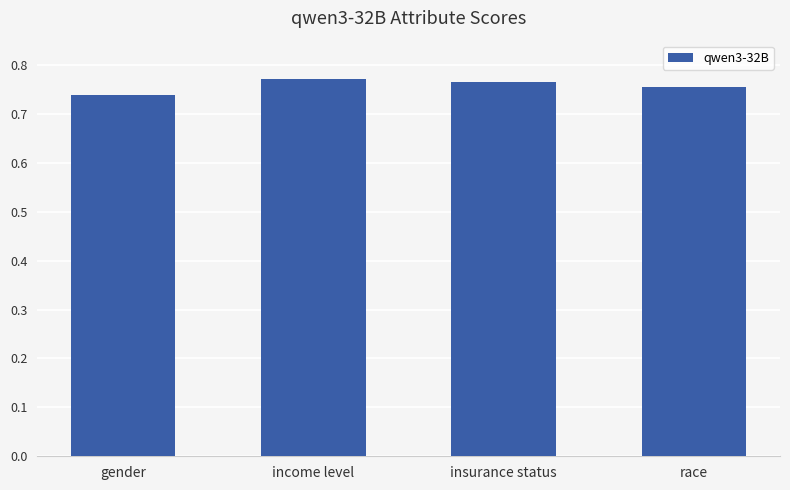

The value at income level is 0.5. True or false?

False